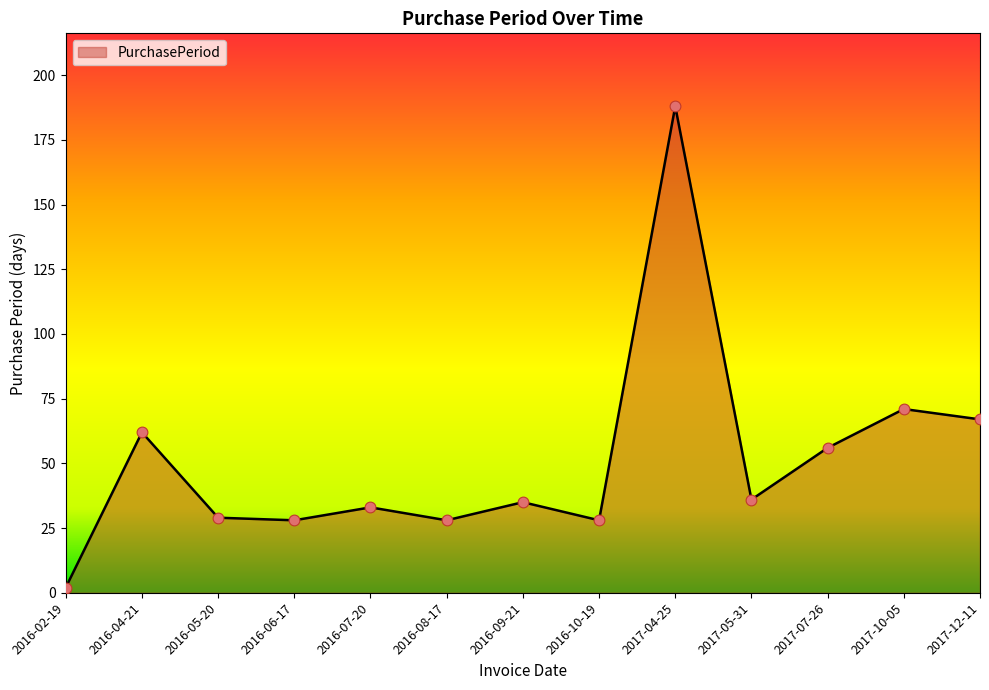

What is the ratio of the value at 2016-07-20 to the value at 2017-07-26?

0.6